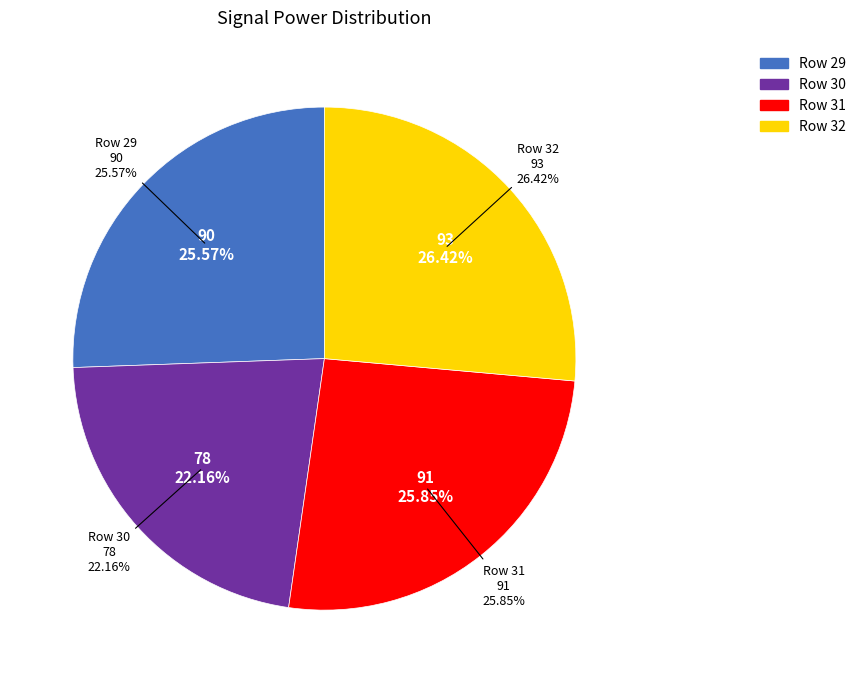

How many slices are in this pie chart?

4